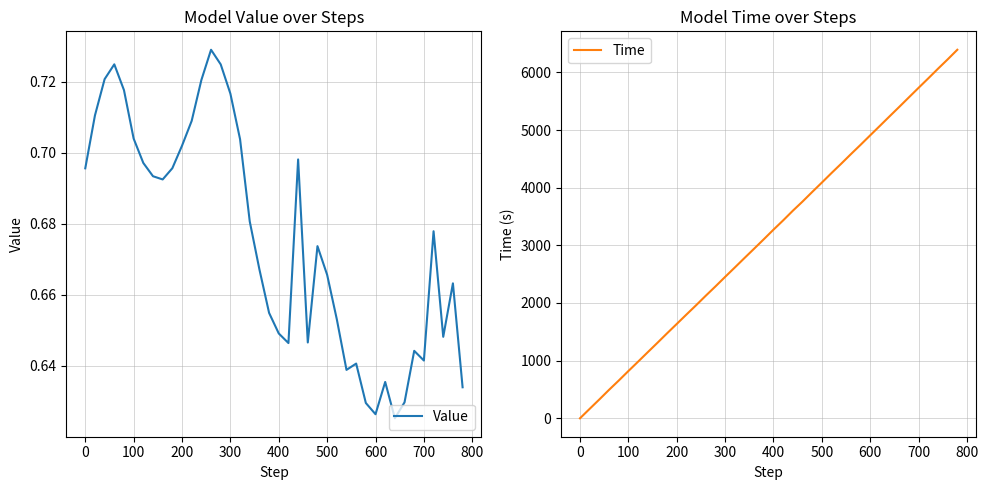

Does the chart display data point markers on the line(s)?

No